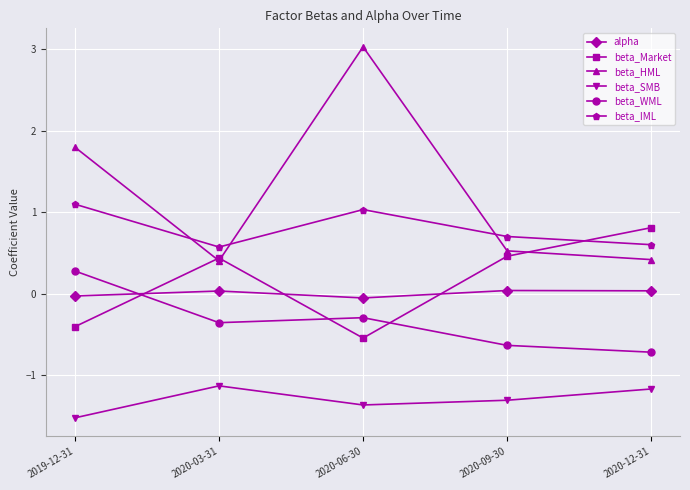

What are all the series names shown in the legend?

alpha, beta_Market, beta_HML, beta_SMB, beta_WML, beta_IML